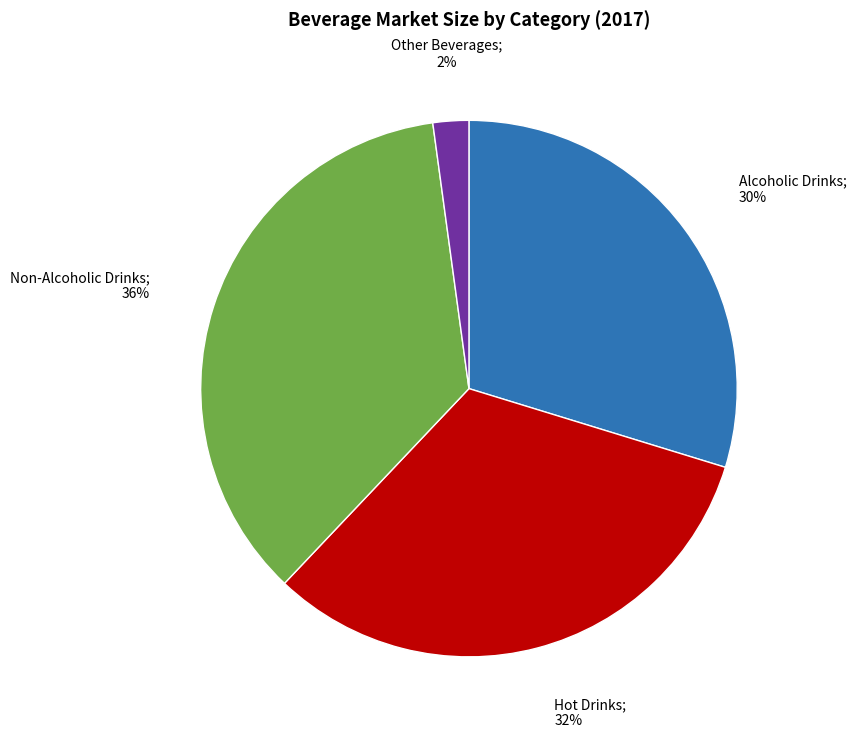

To the nearest percent, what is the difference between the largest and smallest slice percentages?

34%